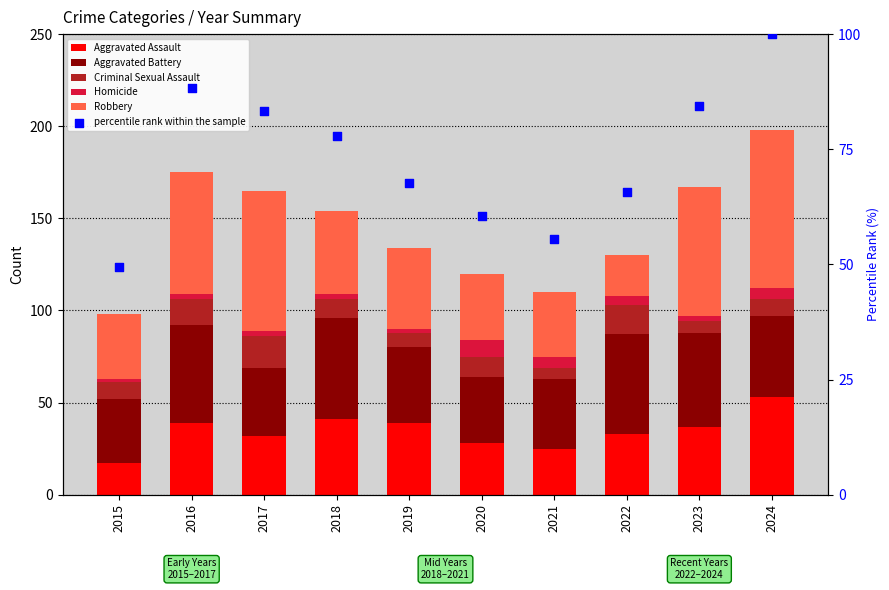

Which series contains the lowest Y value?

Homicide